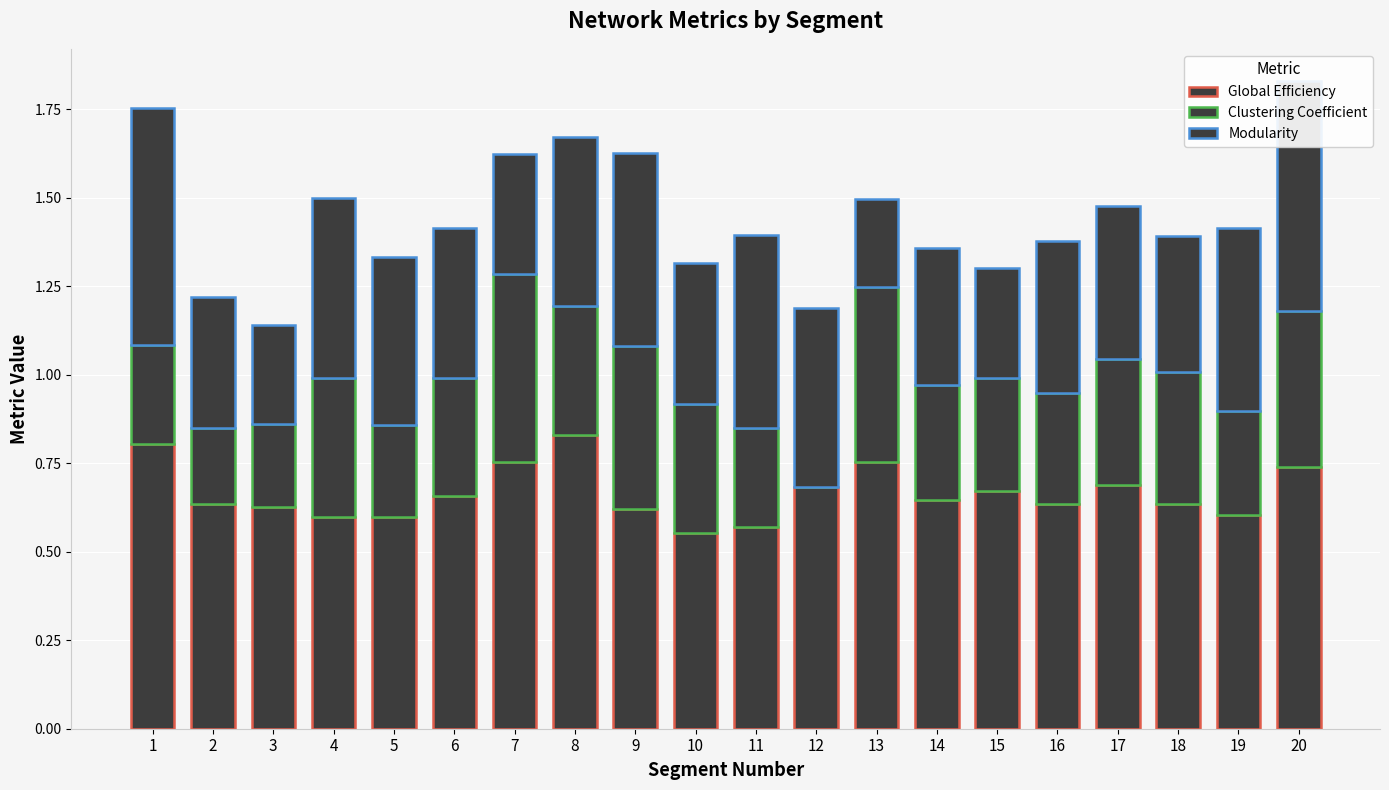

Are the bars horizontal?

No